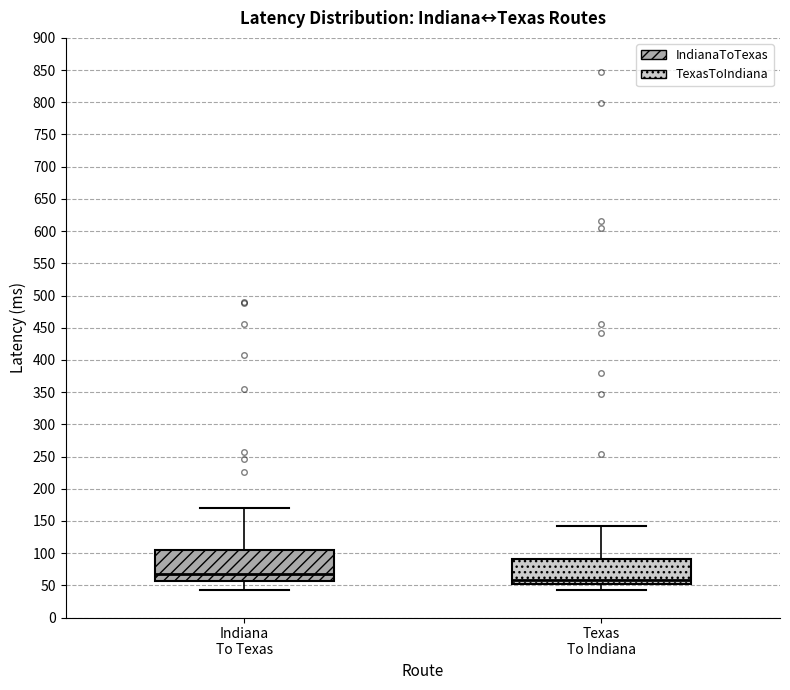

Reading left to right, transcribe this box plot: for each box, give where its median line is, the range the box spans, and where its two whiskers end, as read against the y-axis. The values are not printed on the chart, so give them approximately, as read against the axis.

Indiana To Texas: median 65, box 55 to 105, whiskers 45 to 170
Texas To Indiana: median 60, box 50 to 90, whiskers 45 to 140